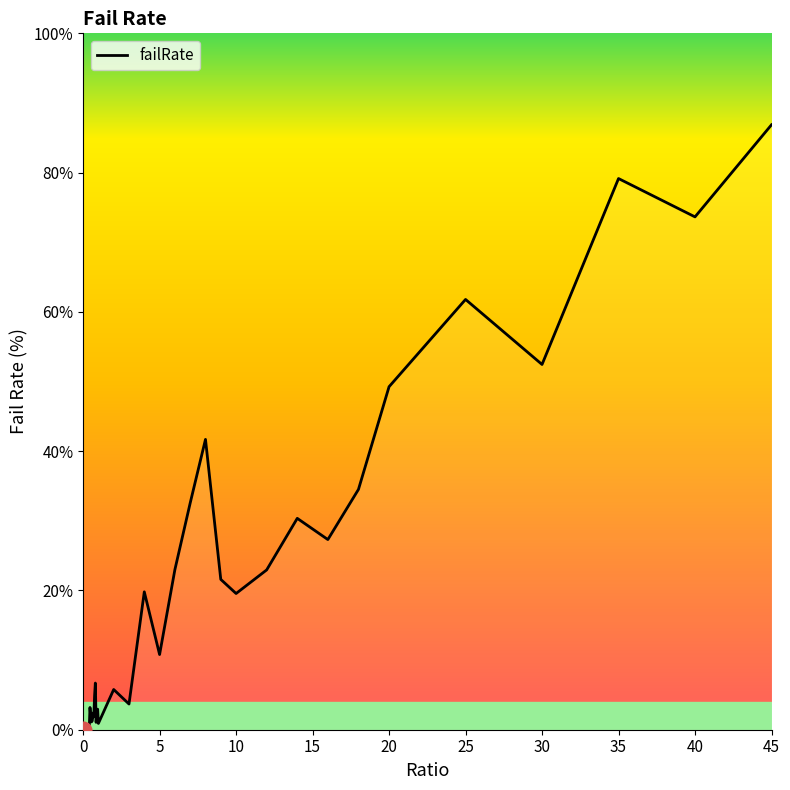

What is the difference between the maximum and minimum values?

86.9